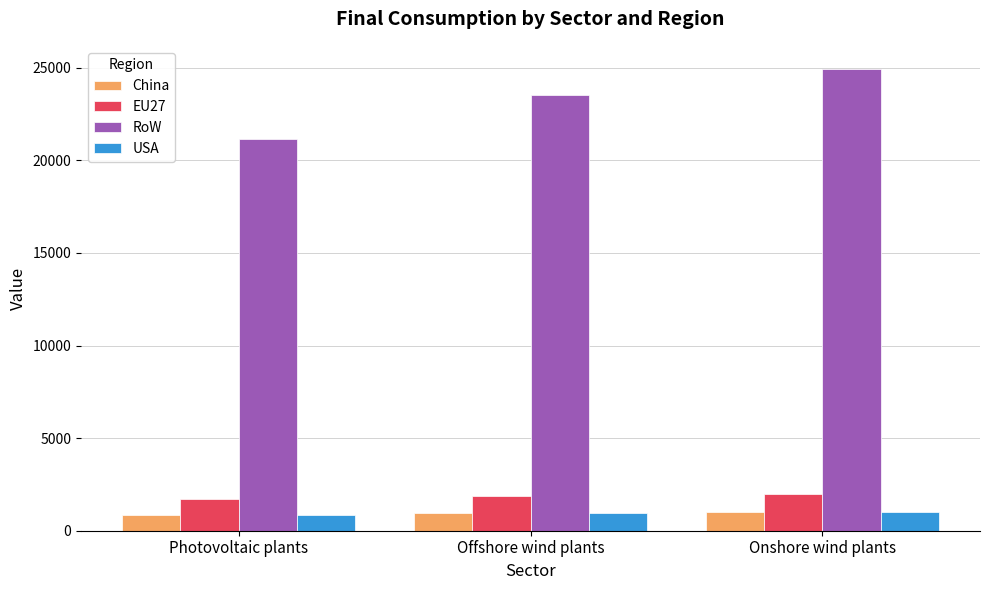

What is the average value of the China series?

928.2